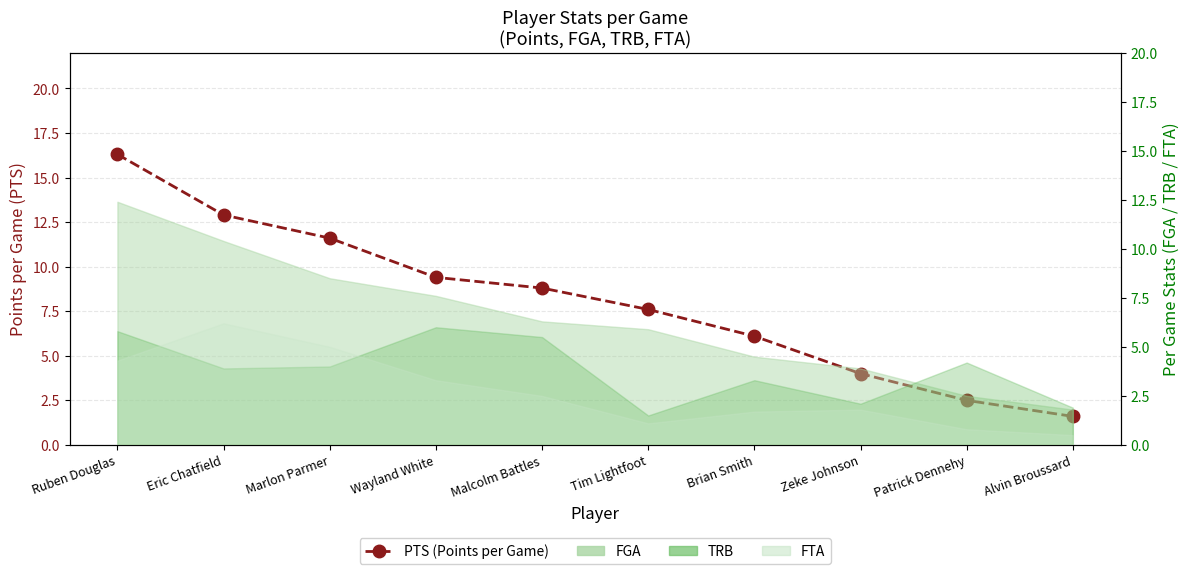

List the labels in order of value, largest first.

Ruben Douglas, Eric Chatfield, Marlon Parmer, Wayland White, Malcolm Battles, Tim Lightfoot, Brian Smith, Zeke Johnson, Patrick Dennehy, Alvin Broussard